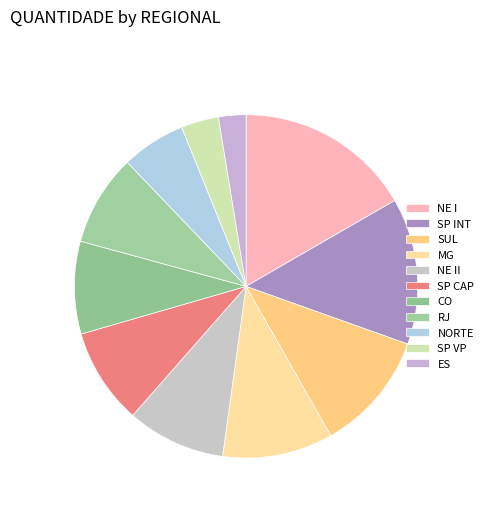

Count the number of slices in the pie.

11